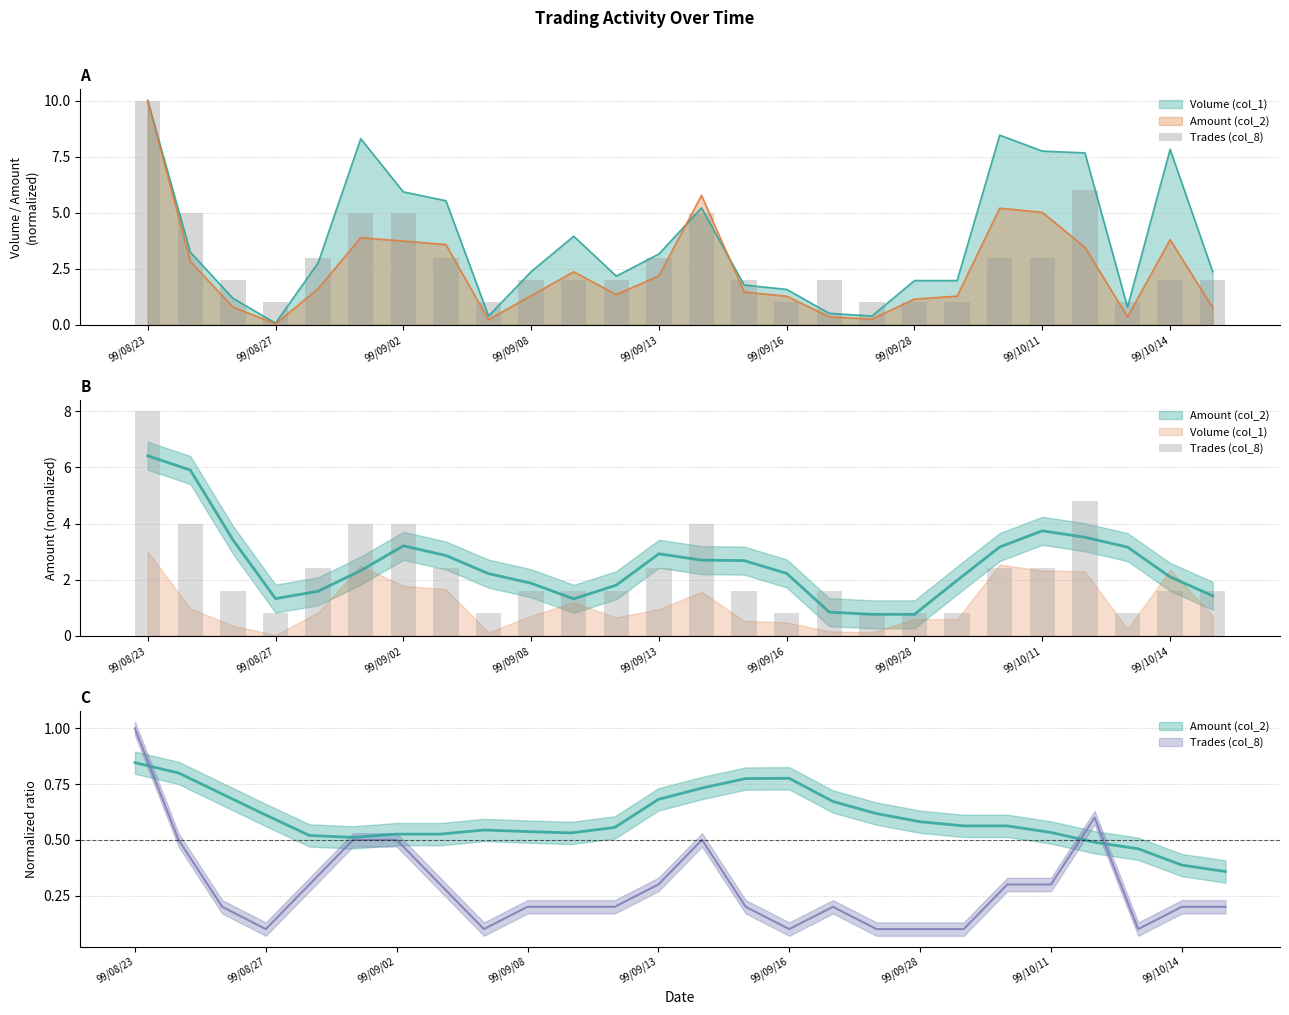

What is the change in value from 99/09/13 to 19?

-1.6